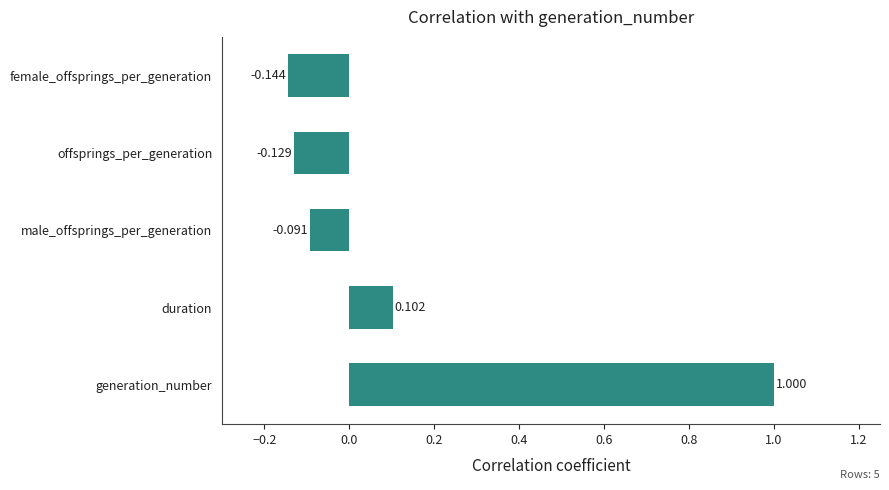

At which category does the chart reach its peak across all series?

generation_number